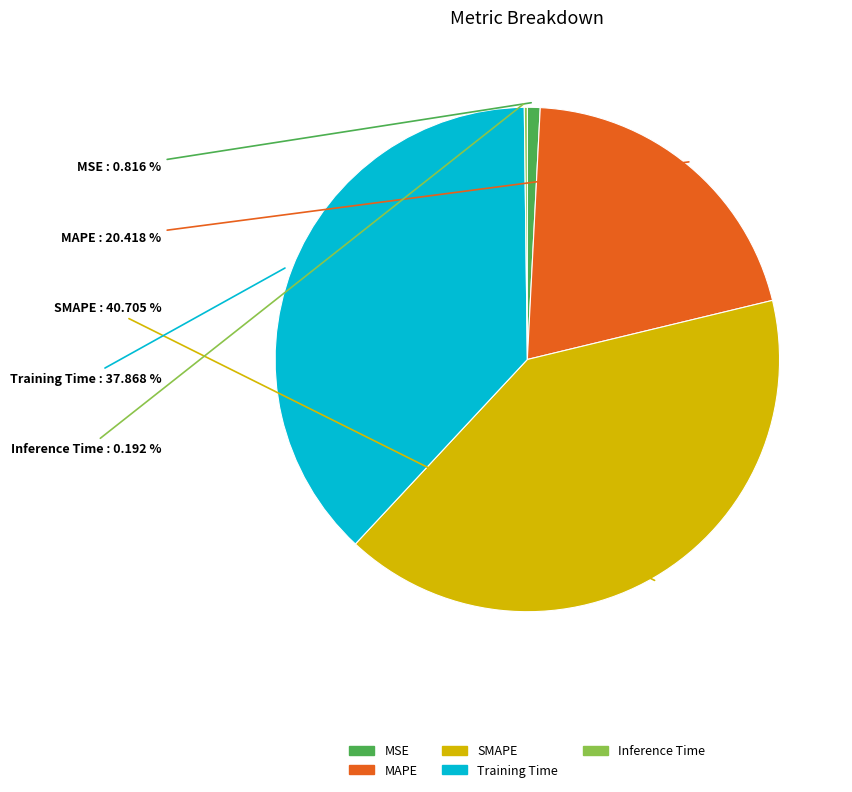

To the nearest percent, what percentage of the pie is MSE?

1%